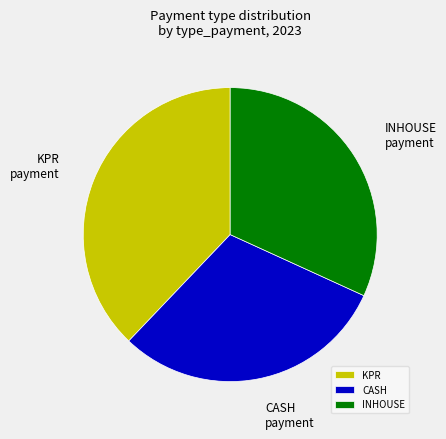

Which has a higher value, CASH or KPR?

KPR